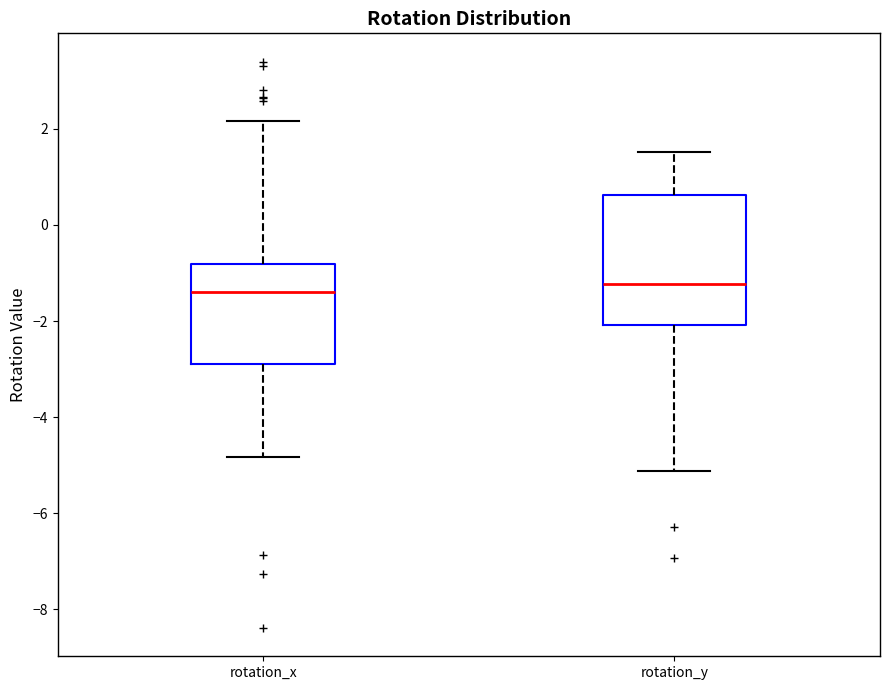

Reading left to right, transcribe this box plot: for each box, give where its median line is, the range the box spans, and where its two whiskers end, as read against the y-axis. The values are not printed on the chart, so give them approximately, as read against the axis.

rotation_x: median -1.4, box -3.0 to -0.8, whiskers -4.8 to 2.2
rotation_y: median -1.2, box -2.0 to 0.6, whiskers -5.2 to 1.6